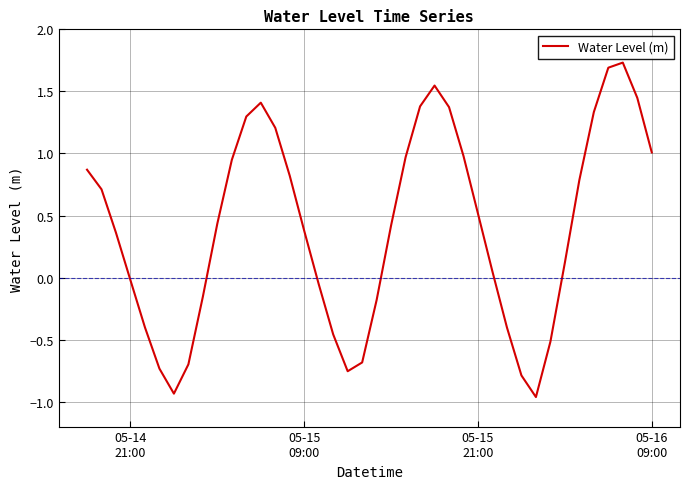

What is the difference between the maximum and minimum values?

2.7